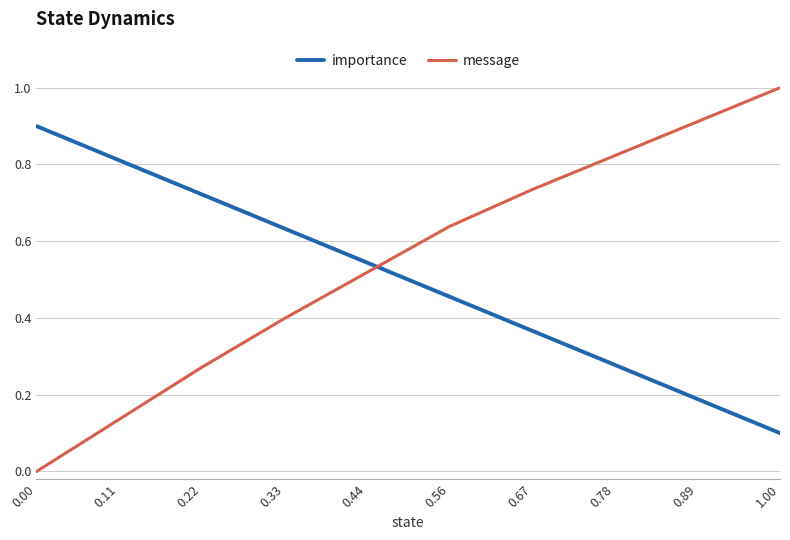

What is the maximum value shown in the chart?

1.0